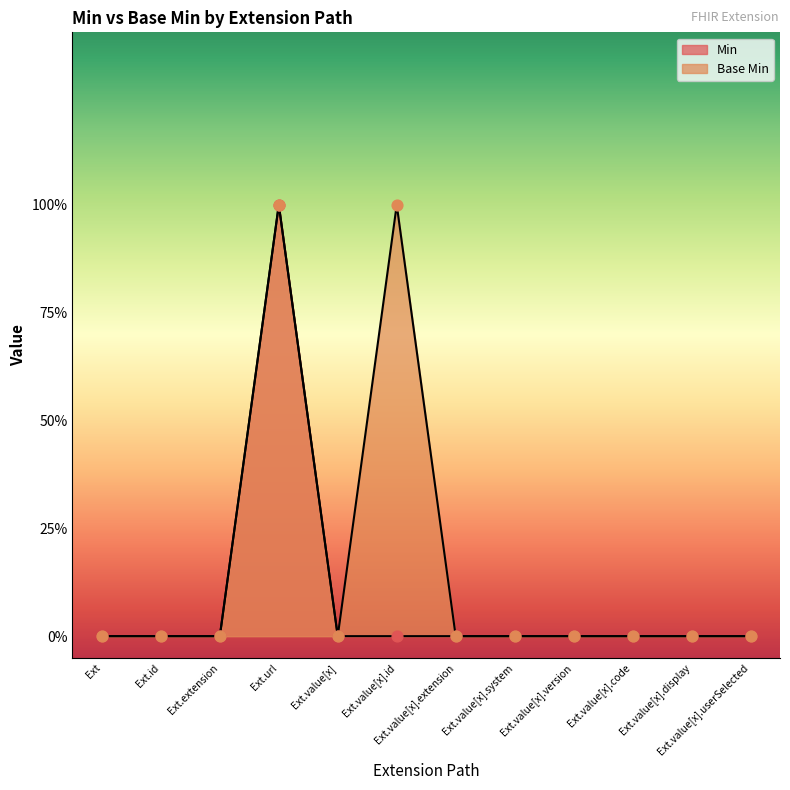

Which series has the largest total across all categories?

Base Min